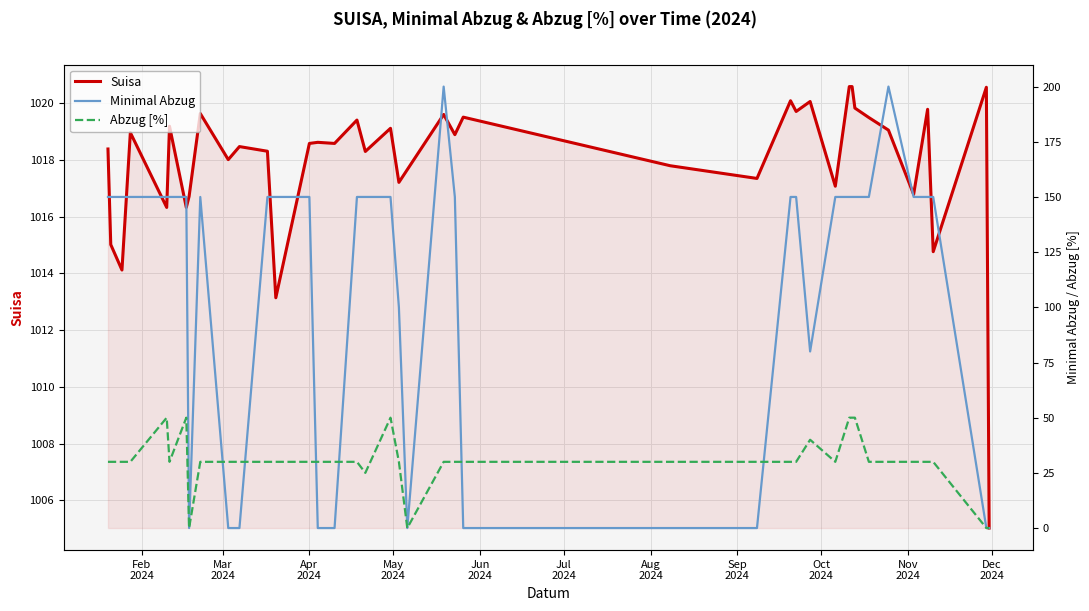

What is the difference between the second highest and second lowest values in the Minimal Abzug series?

200